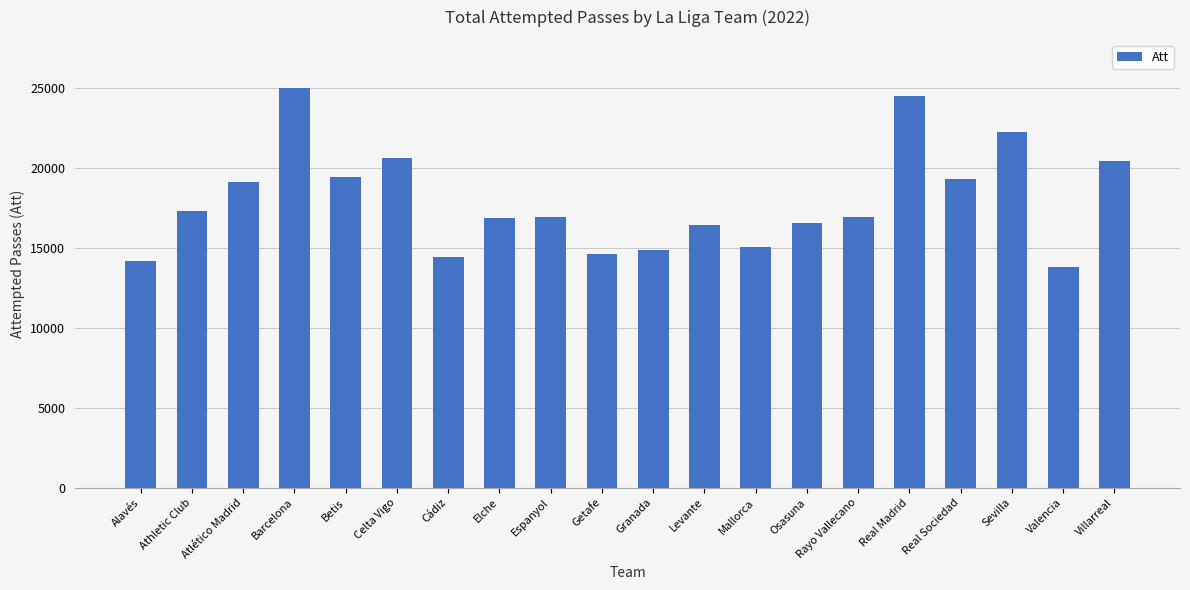

What is the difference between the maximum and minimum values?

11229